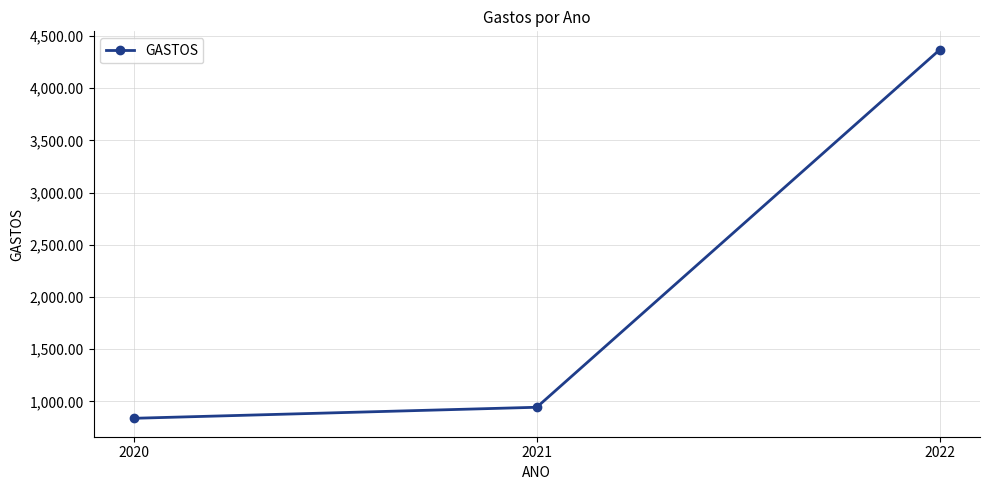

Rank the categories by value from highest to lowest.

2022, 2021, 2020